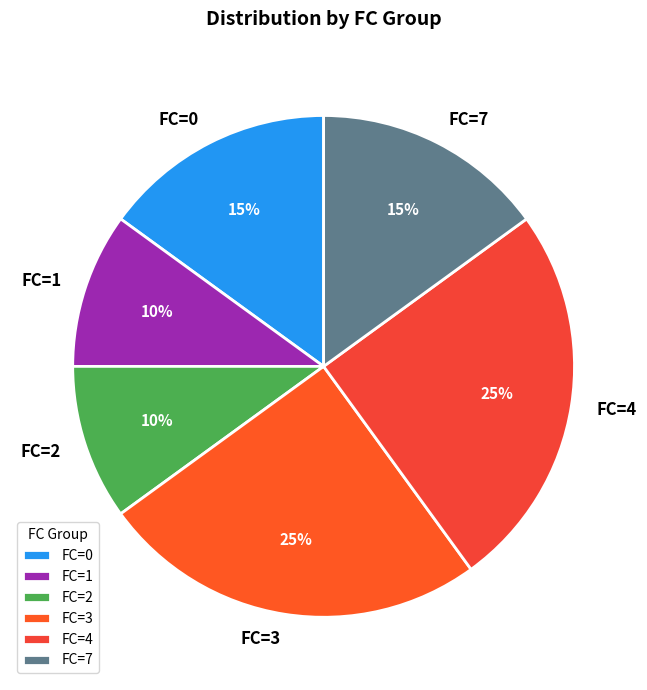

Does any single category account for the majority?

No